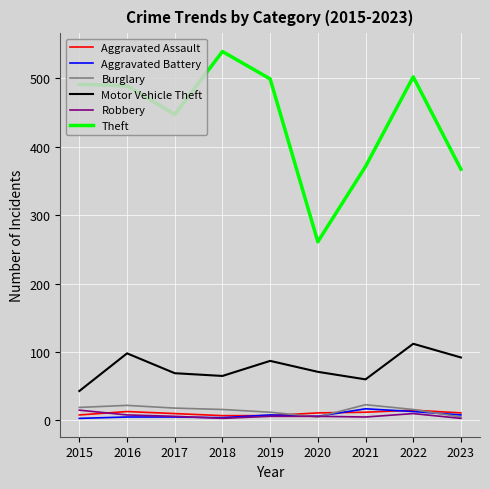

Is it true that Aggravated Battery equals 8 at 2023?

True